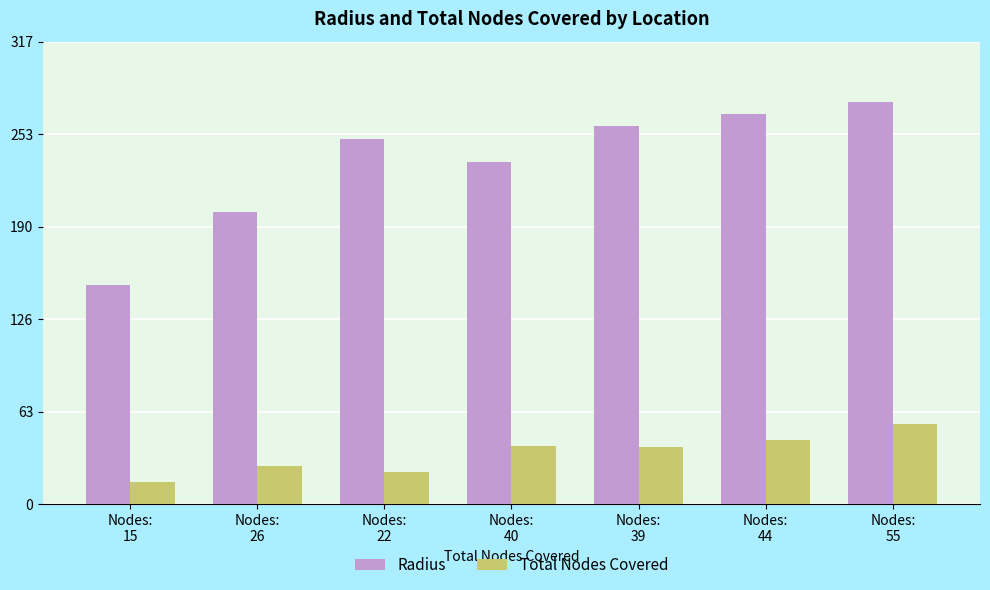

Which series has the widest spread of values?

Radius